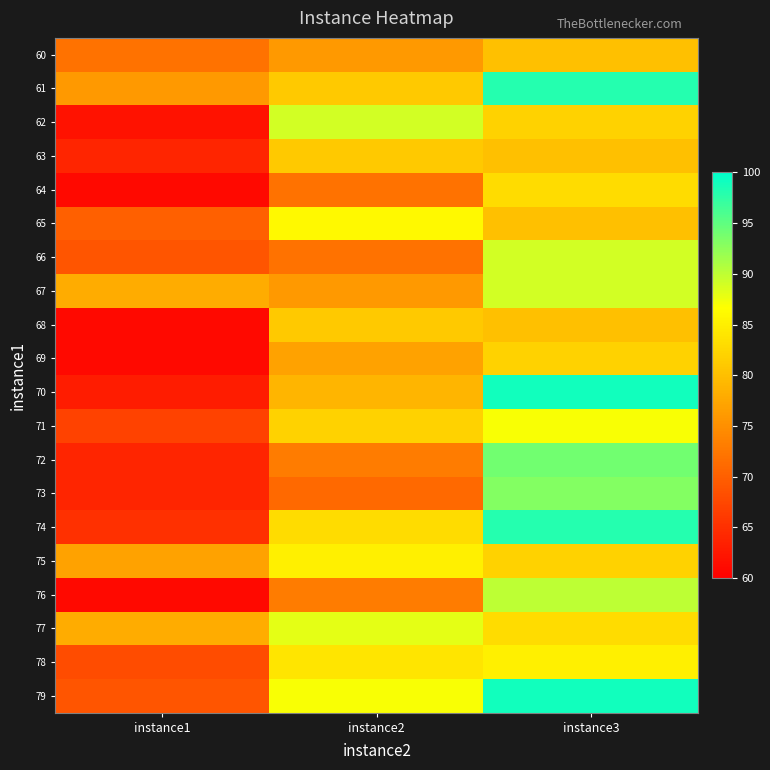

Reading left to right, list all the values displayed in this chart.

60: instance1=72	instance2=76	instance3=80
61: instance1=76	instance2=81	instance3=98
62: instance1=62	instance2=89	instance3=82
63: instance1=64	instance2=81	instance3=80
64: instance1=61	instance2=72	instance3=83
65: instance1=70	instance2=86	instance3=80
66: instance1=69	instance2=72	instance3=89
67: instance1=78	instance2=76	instance3=89
68: instance1=61	instance2=81	instance3=80
69: instance1=61	instance2=77	instance3=82
70: instance1=63	instance2=79	instance3=99
71: instance1=67	instance2=82	instance3=87
72: instance1=64	instance2=73	instance3=94
73: instance1=64	instance2=71	instance3=93
74: instance1=65	instance2=83	instance3=98
75: instance1=77	instance2=85	instance3=82
76: instance1=61	instance2=73	instance3=90
77: instance1=78	instance2=88	instance3=83
78: instance1=68	instance2=84	instance3=85
79: instance1=69	instance2=87	instance3=99